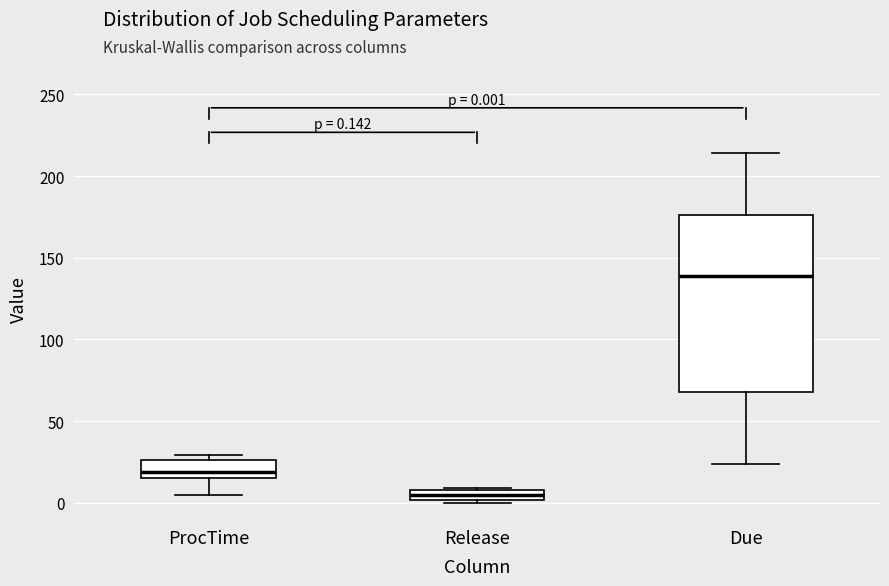

Comparing the boxes themselves (not the whiskers), which one is the tallest?

Due